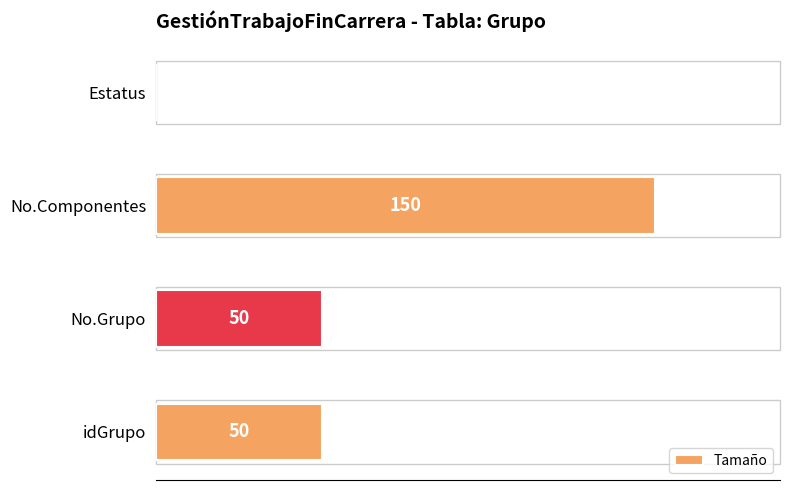

Between No.Componentes and Estatus, which is larger?

No.Componentes